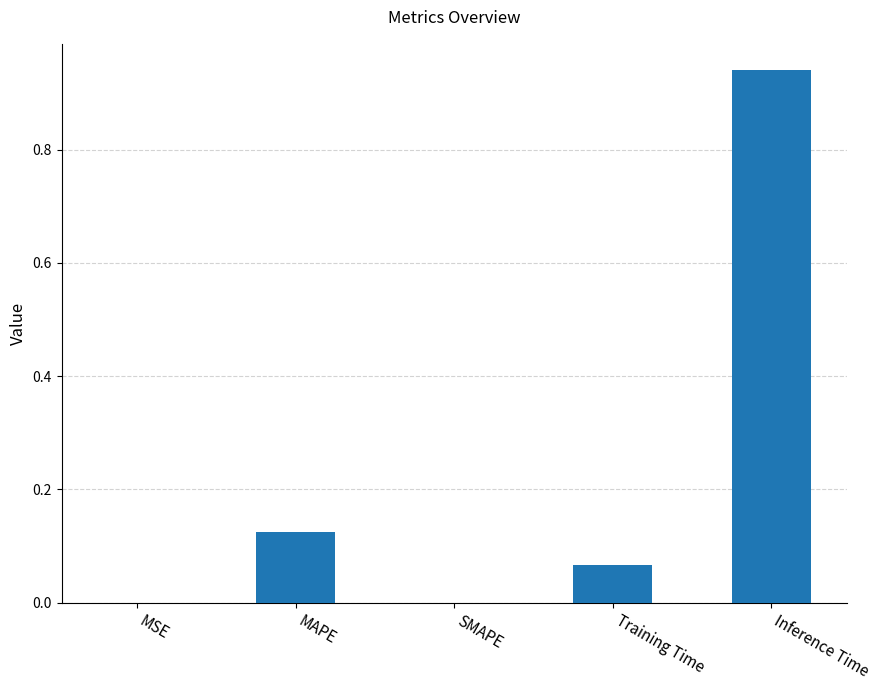

Is it true that the value at SMAPE is 0.0?

True